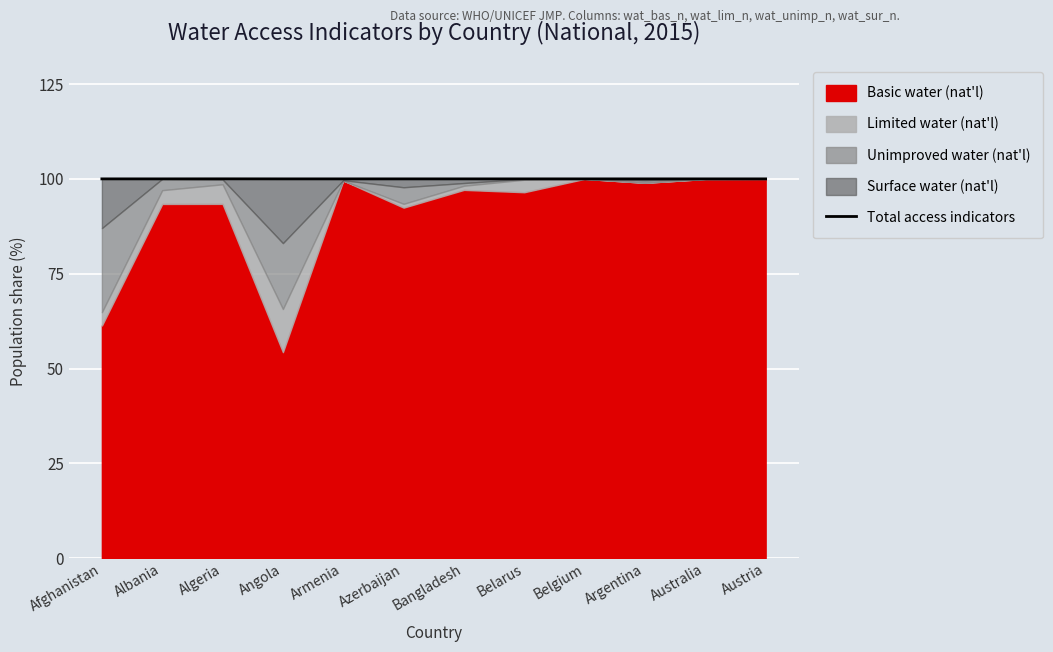

Rank the categories by value from highest to lowest.

Algeria, Afghanistan, Albania, Angola, Azerbaijan, Bangladesh, Belarus, Belgium, Argentina, Australia, Austria, Armenia